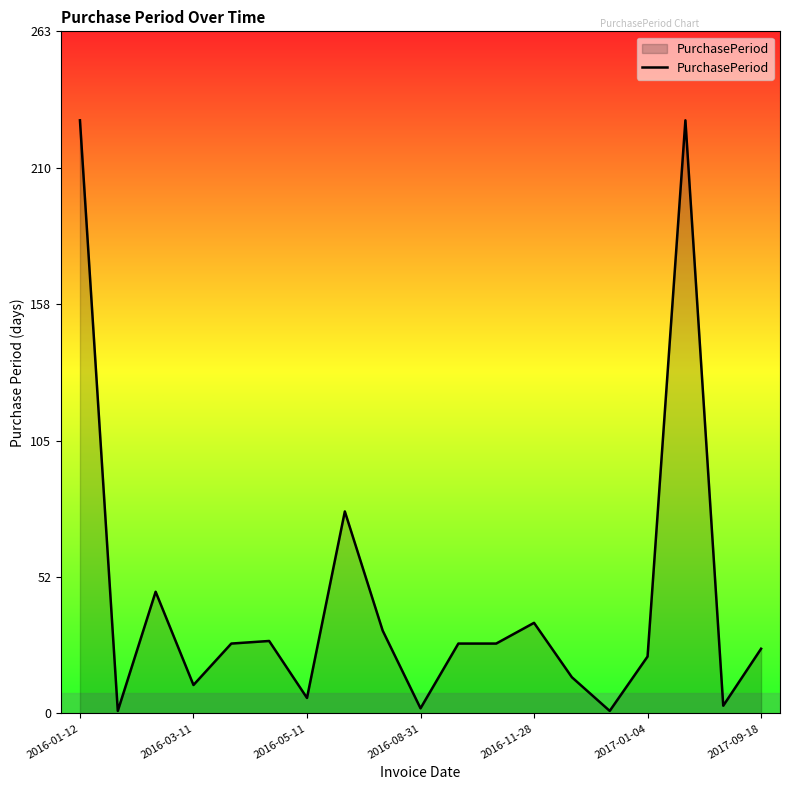

What is the greatest value displayed?

229